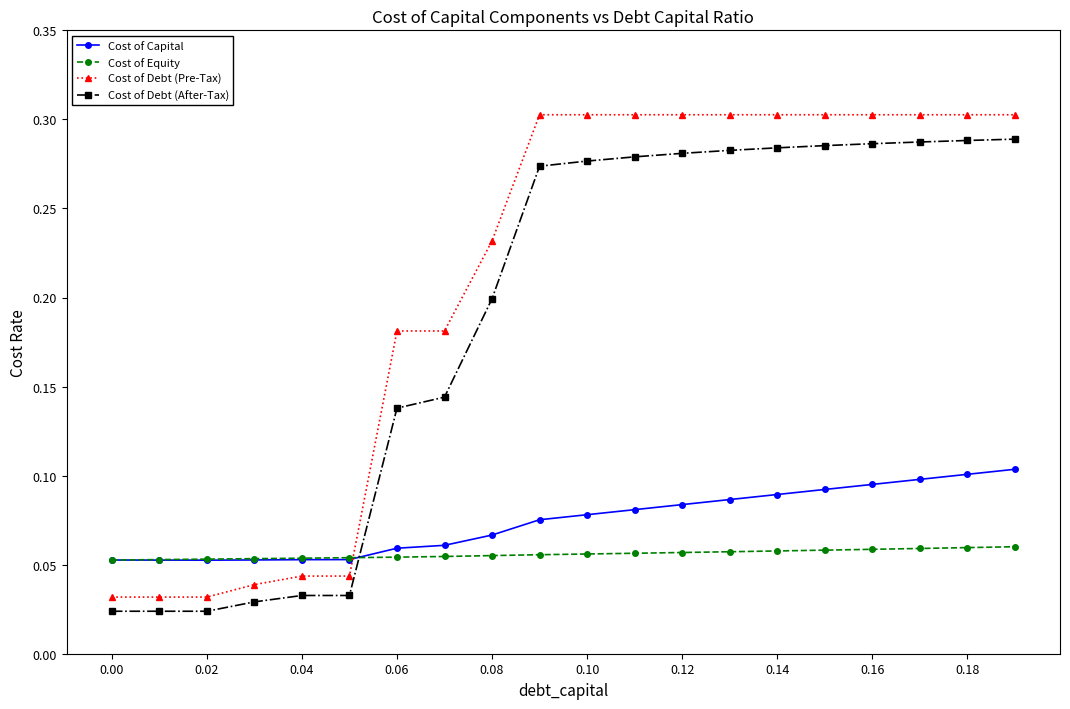

Which series has the largest total across all categories?

Cost of Debt (Pre-Tax)